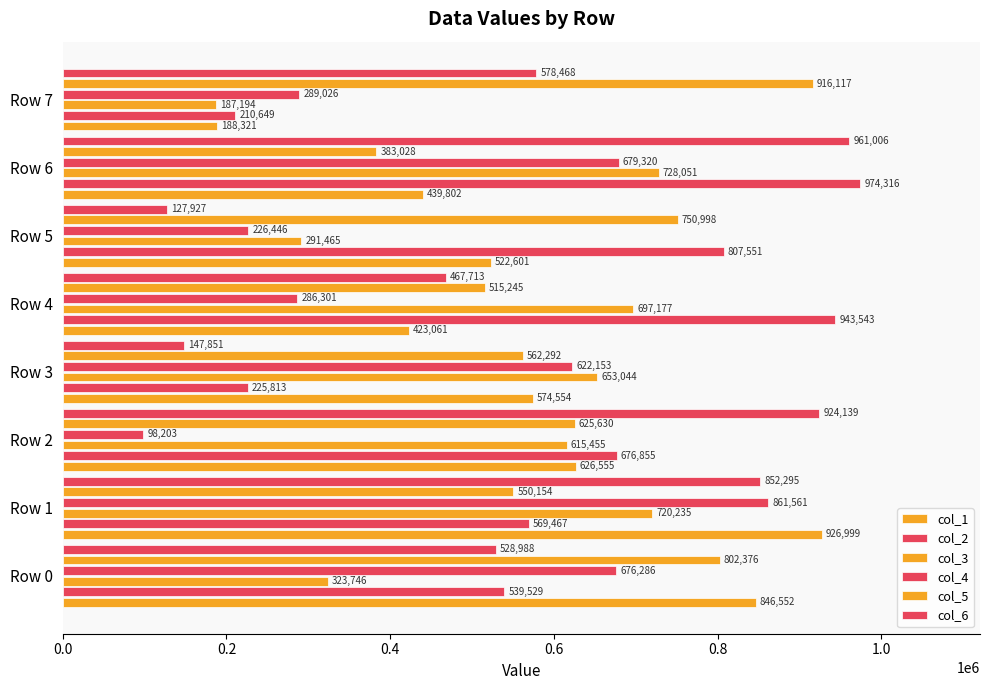

How many data points in col_1 are less than 574554?

4